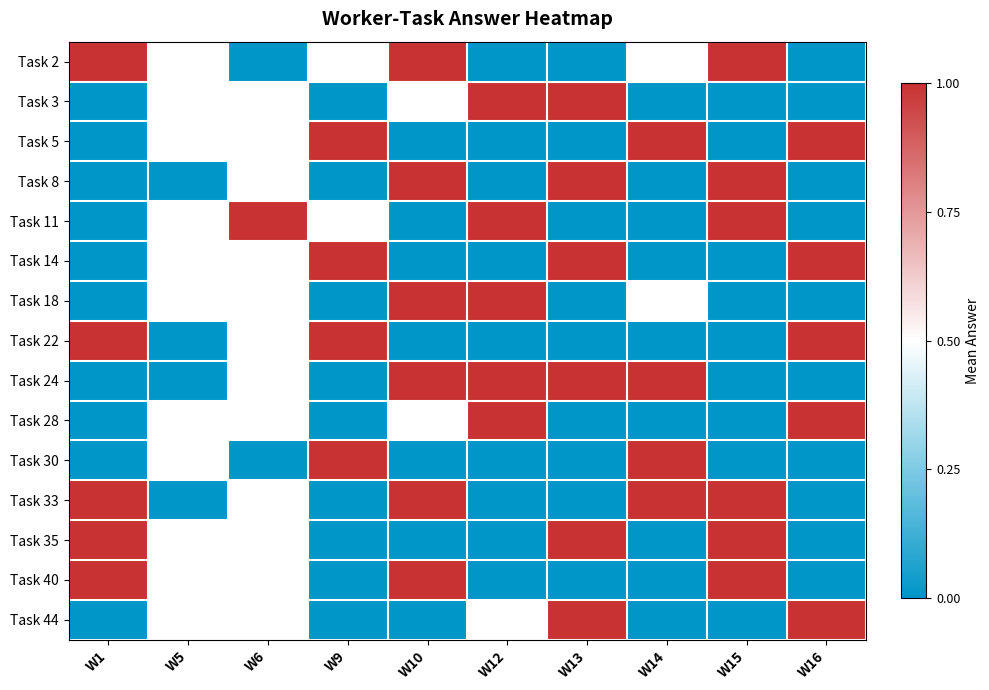

At which category is the sum across all series the highest?

W13